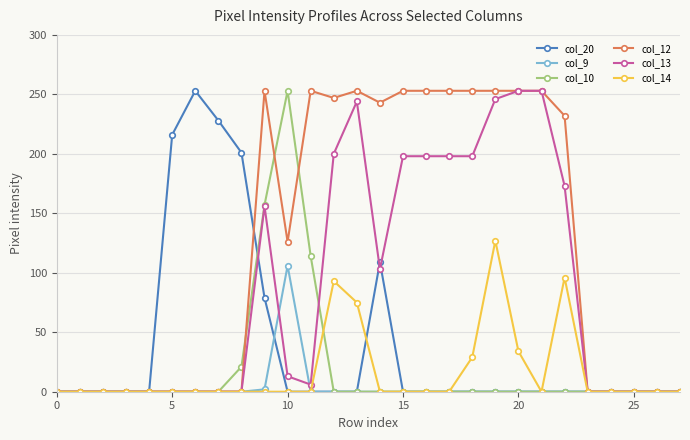

How many lines are shown in the chart?

6